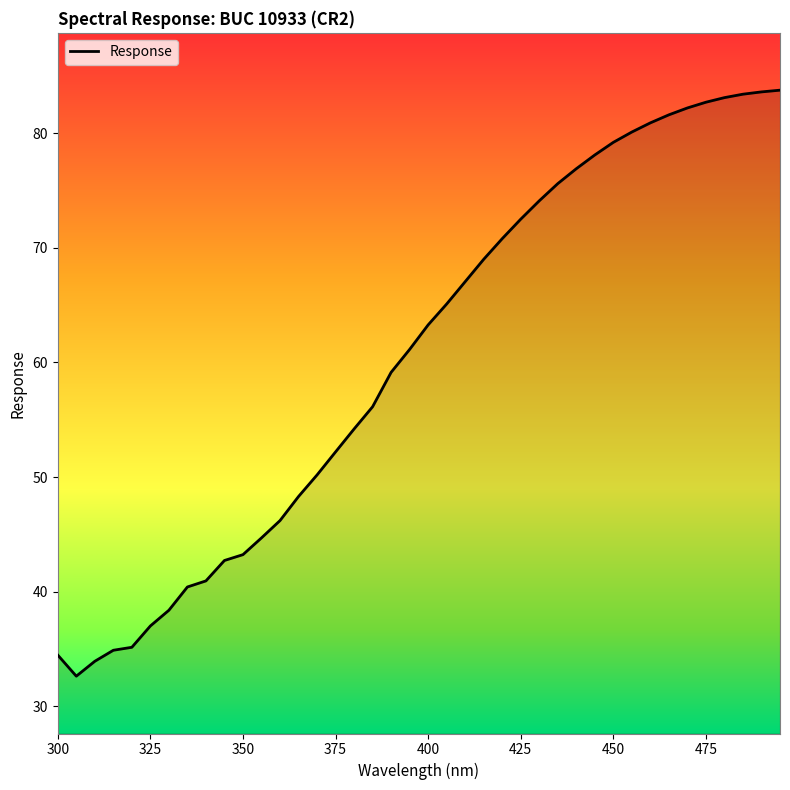

What is the smallest value displayed?

32.6